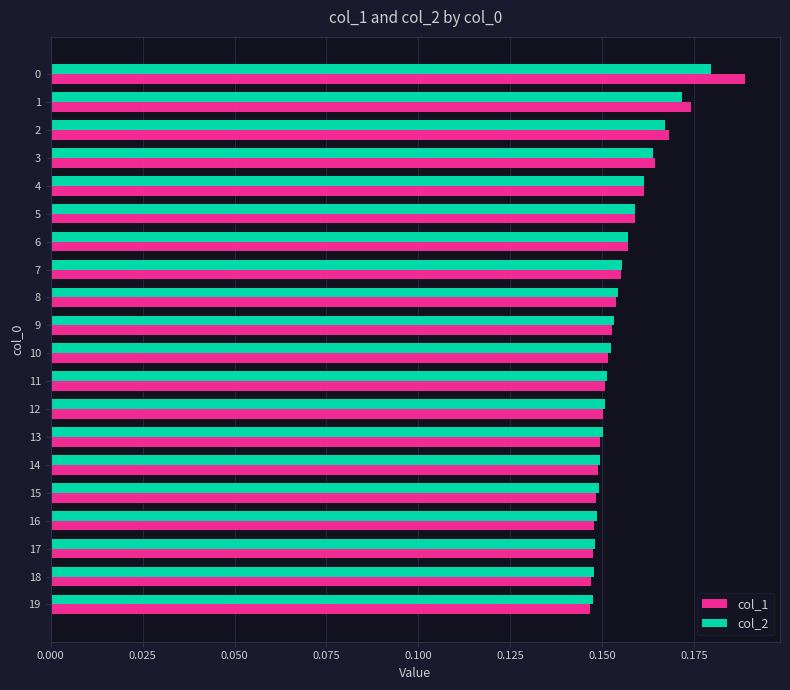

The col_2 series shows 0.2 at 15. True or false?

False